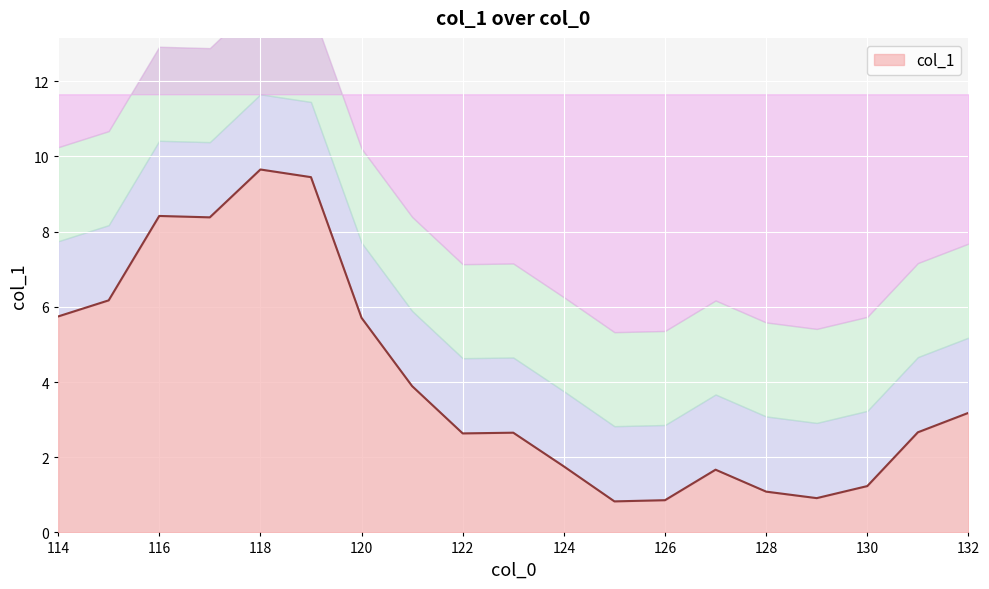

Reading right to left, what are all the values shown in this chart?

132=3.2	131=2.7	130=1.2	129=0.9	128=1.1	127=1.7	126=0.9	125=0.8	124=1.8	123=2.7	122=2.6	121=3.9	120=5.7	119=9.4	118=9.7	117=8.4	116=8.4	115=6.2	114=5.7